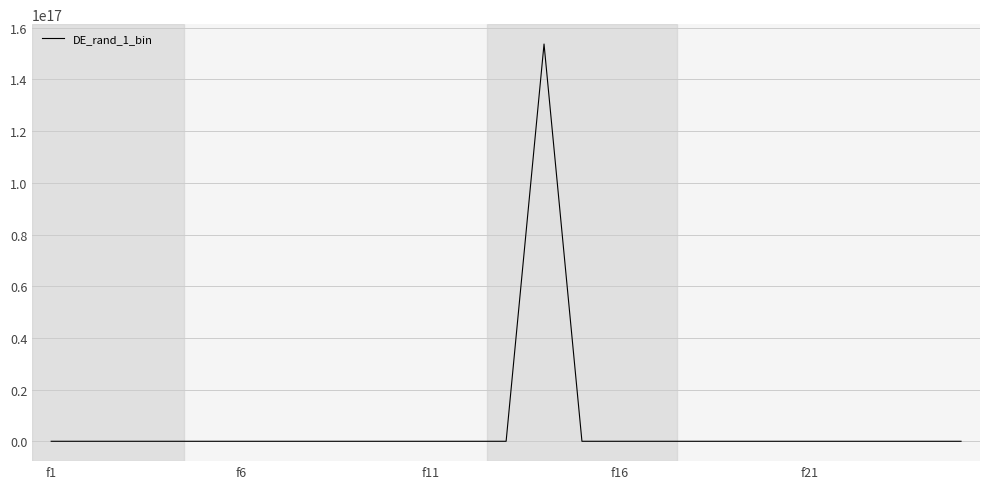

Does the chart display data point markers on the line(s)?

No